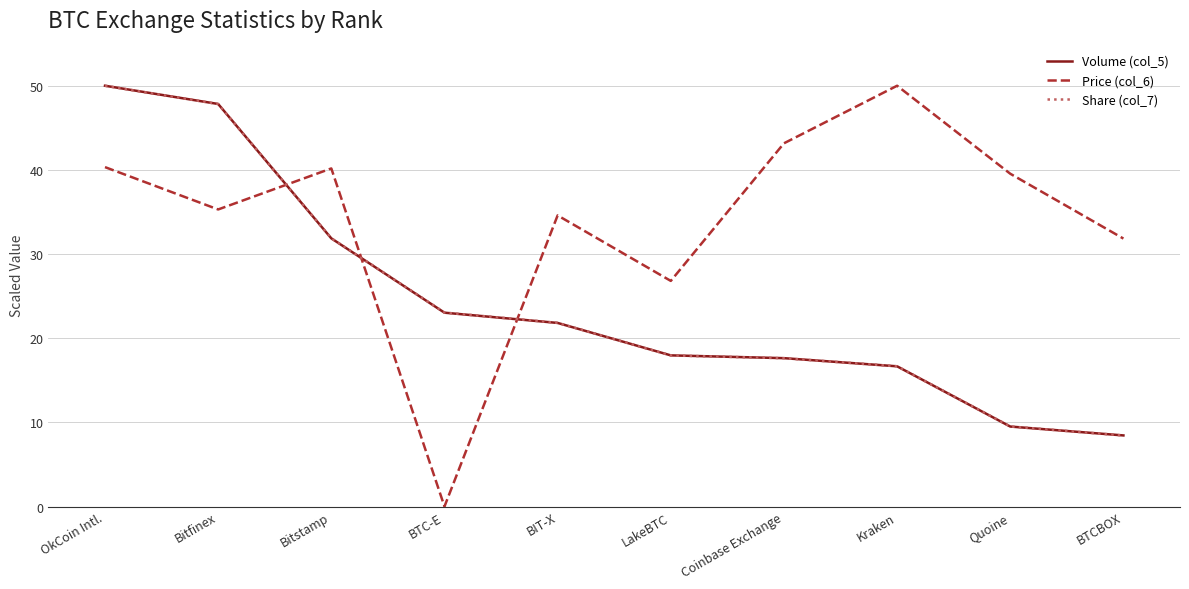

How many lines are shown in the chart?

3